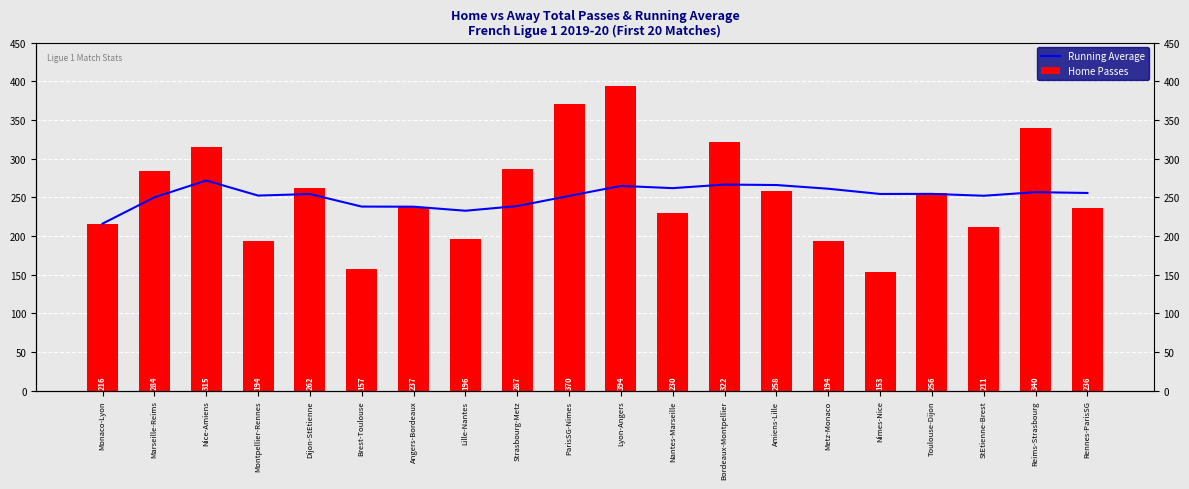

What is the label of the 17th bar from the right?

Montpellier-Rennes